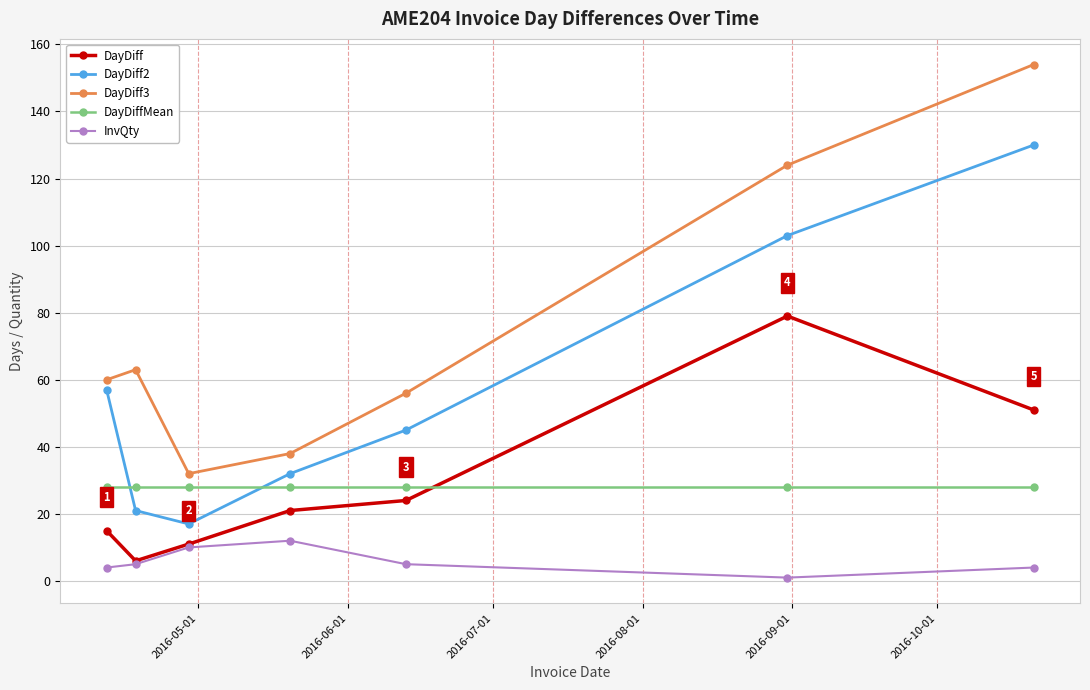

What are all the series names shown in the legend?

DayDiff, DayDiff2, DayDiff3, DayDiffMean, InvQty